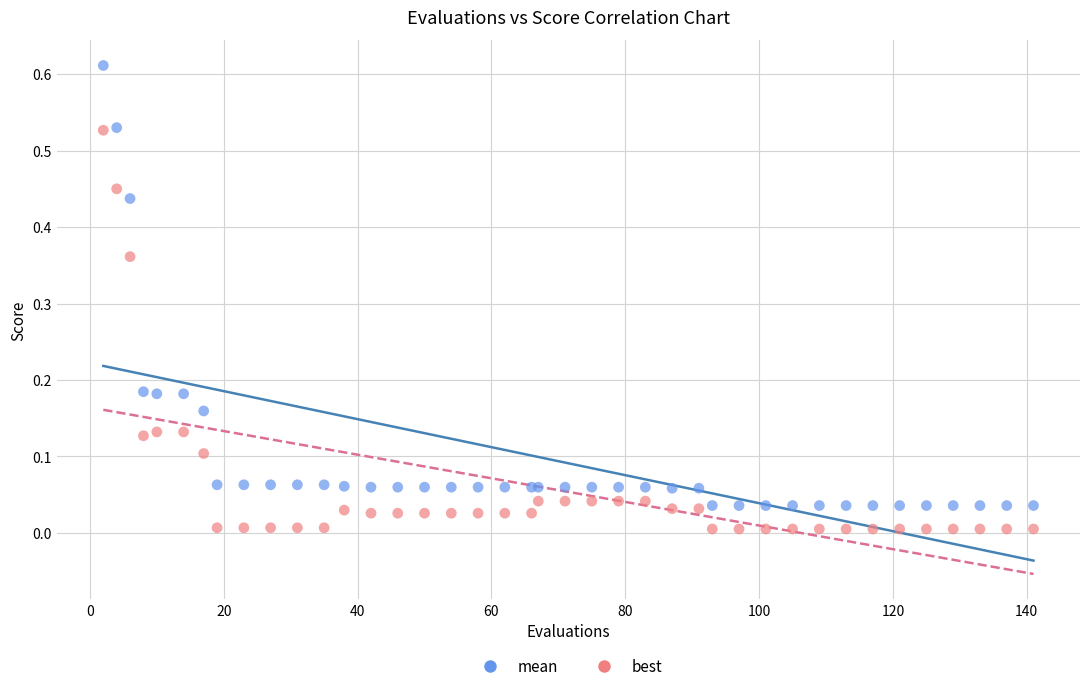

Which series contains the lowest Y value?

best